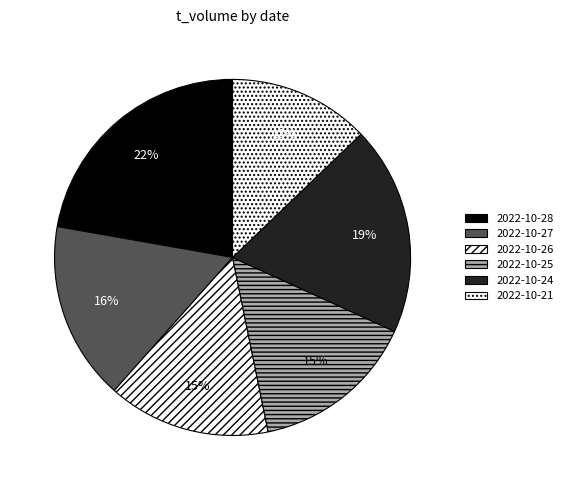

Count the number of slices in the pie.

6